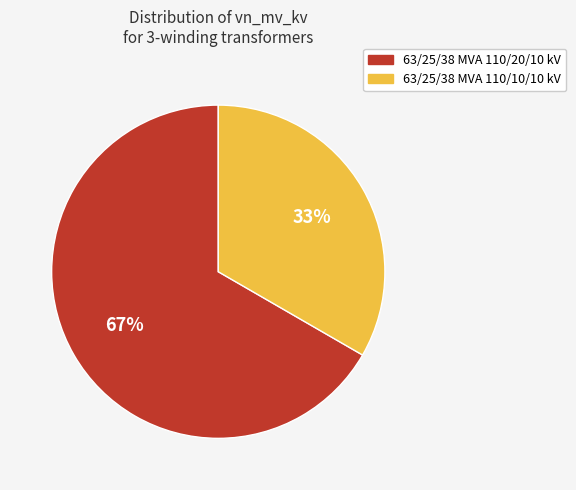

To the nearest percent, what percentage of the pie is 63/25/38 MVA 110/10/10 kV?

33%